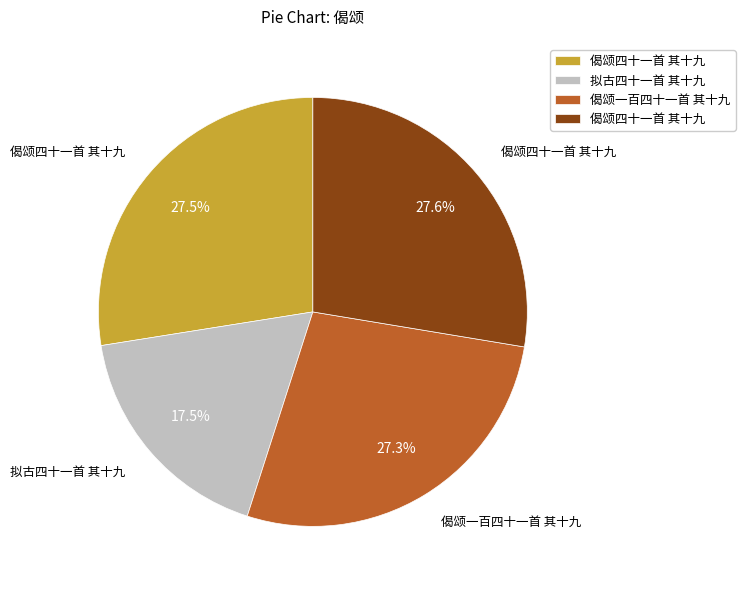

Is there a majority slice in this chart?

No